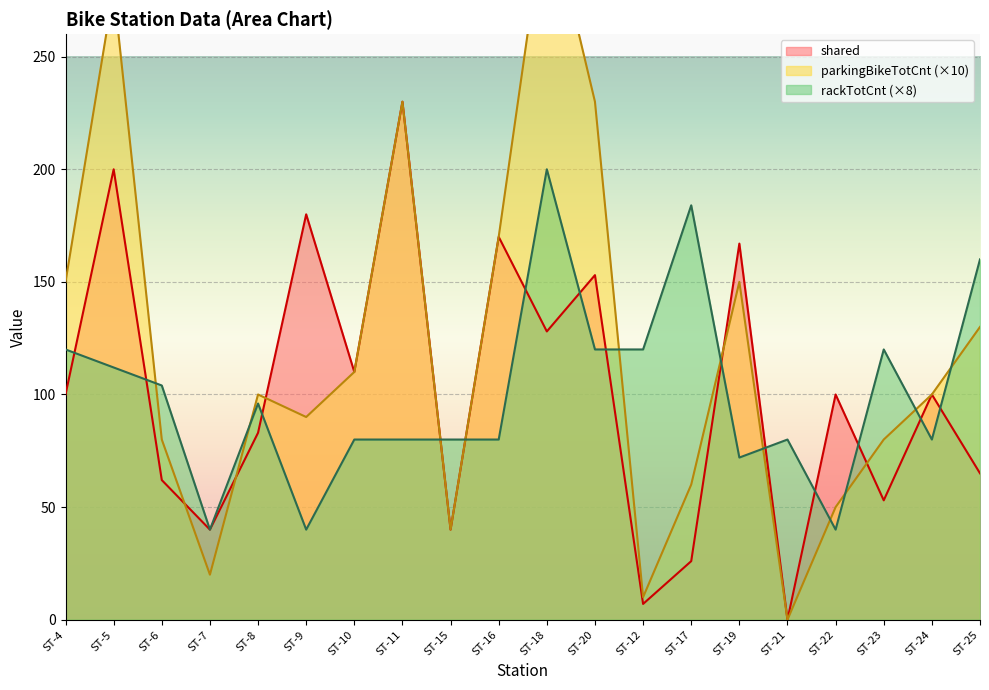

How many lines are shown in the chart?

3